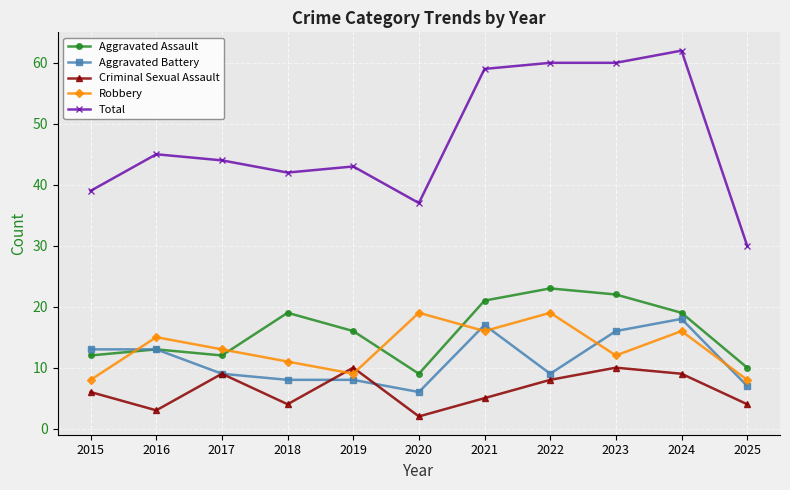

Is it true that Aggravated Assault equals 8 at 2019?

False